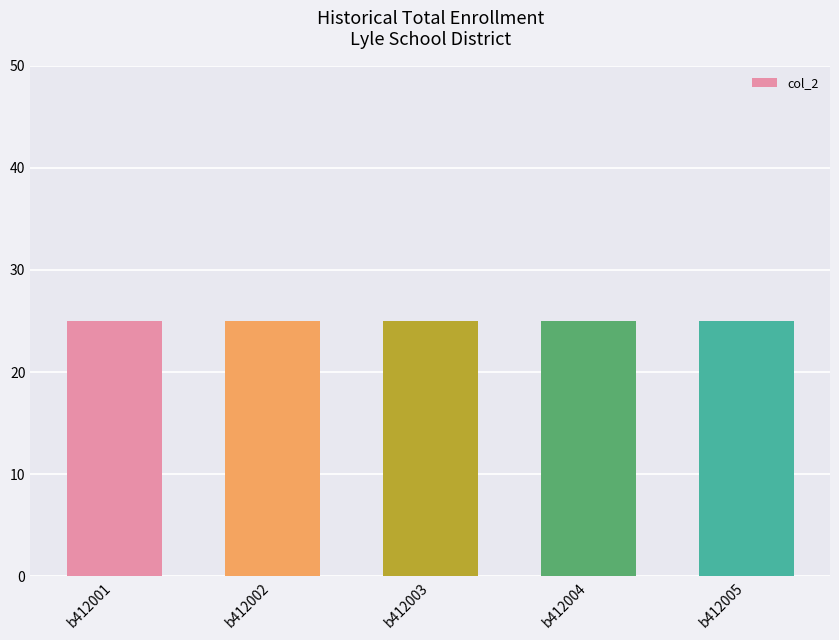

What is the sum of the col_2 values at b412003 and b412002?

50